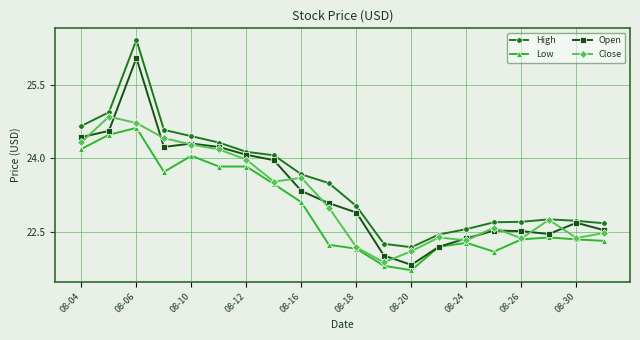

List the series in order of their peak value, lowest first.

Low, Close, Open, High